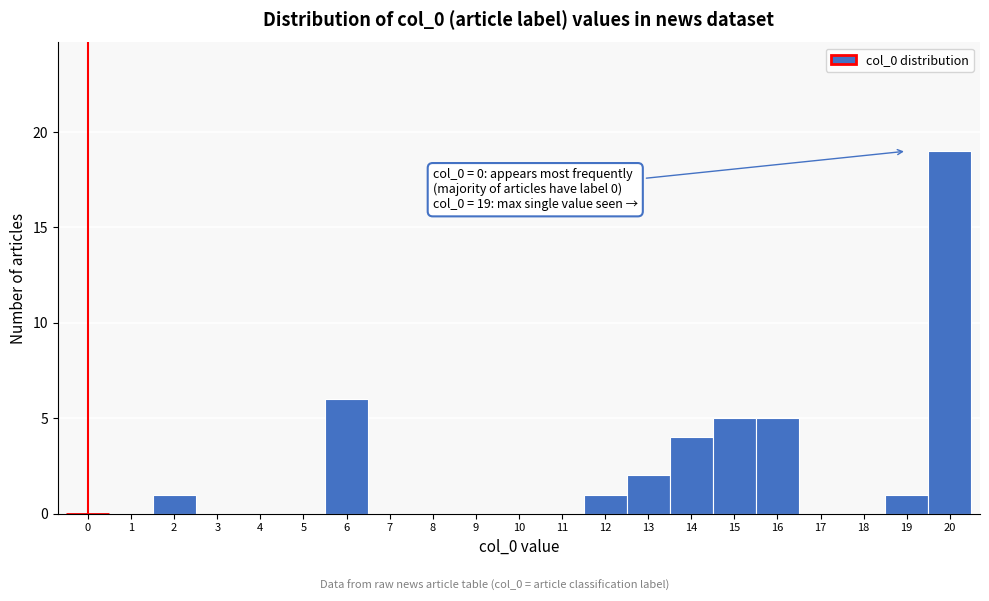

Which range on the x-axis has the tallest bar?

19.5 to 20.5